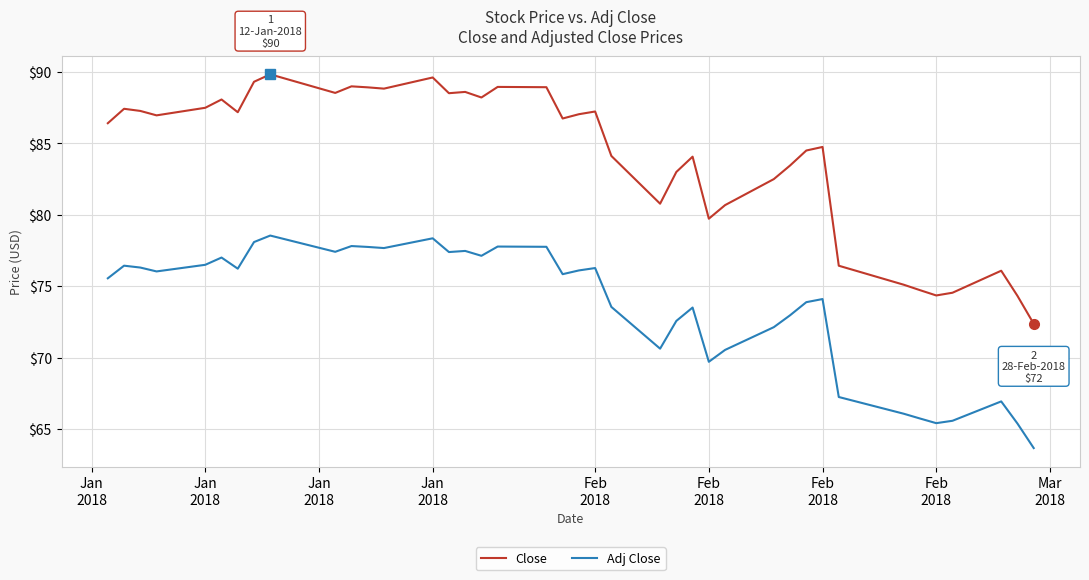

Which series has the largest total across all categories?

Close